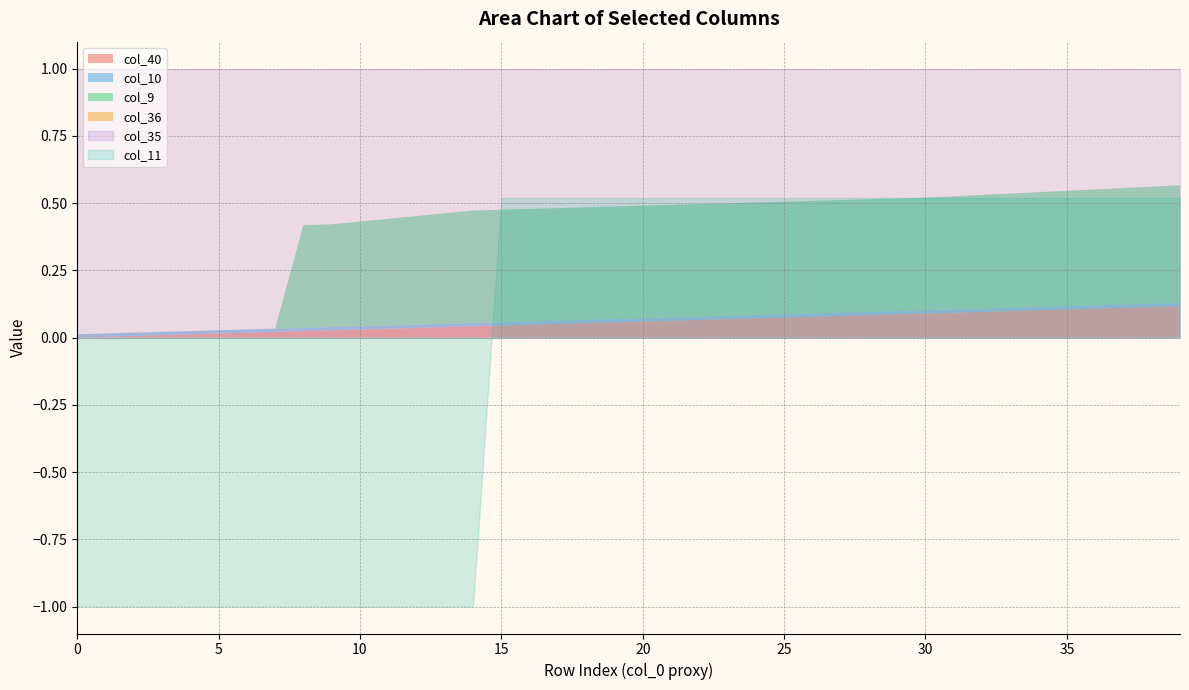

What is the total value across all series at 33?

2.1